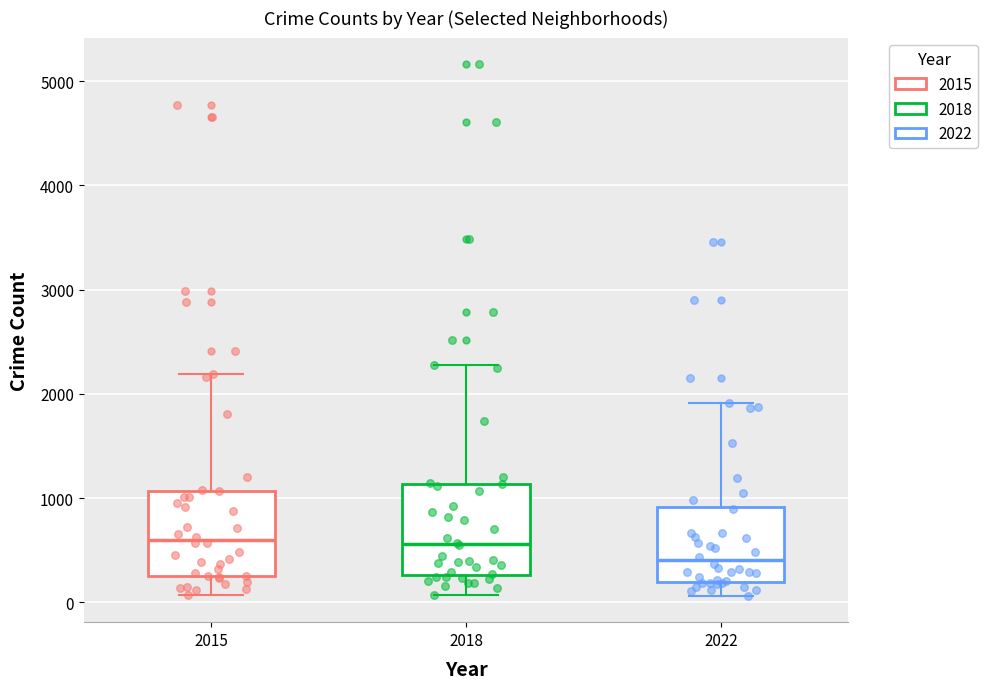

Reading left to right, transcribe this box plot: for each box, give where its median line is, the range the box spans, and where its two whiskers end, as read against the y-axis. The values are not printed on the chart, so give them approximately, as read against the axis.

2015: median 600, box 300 to 1100, whiskers 100 to 2200
2018: median 600, box 300 to 1100, whiskers 100 to 2300
2022: median 400, box 200 to 900, whiskers 100 to 1900